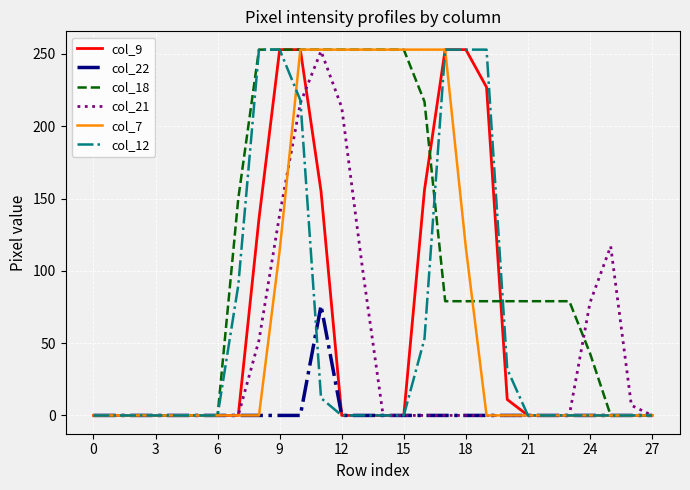

Which series has the largest total across all categories?

col_18